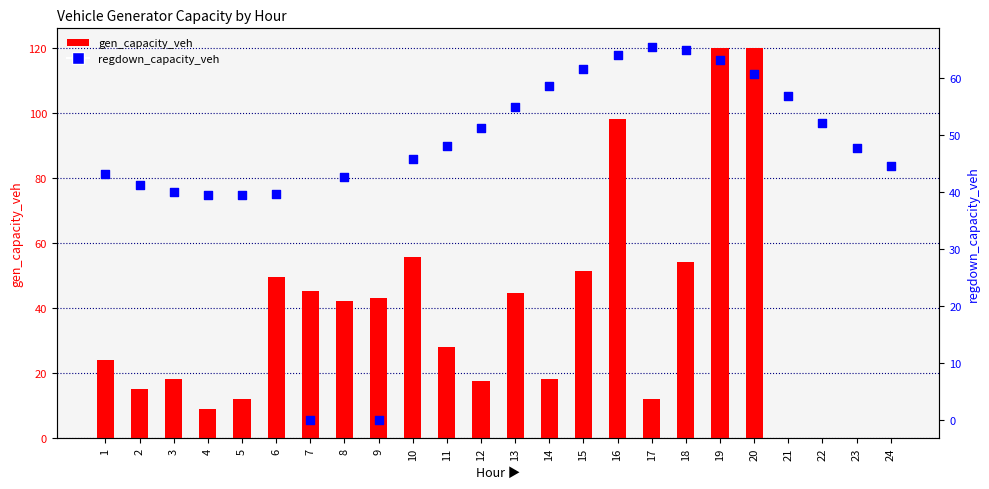

What is the total value across all series at 7?

45.1